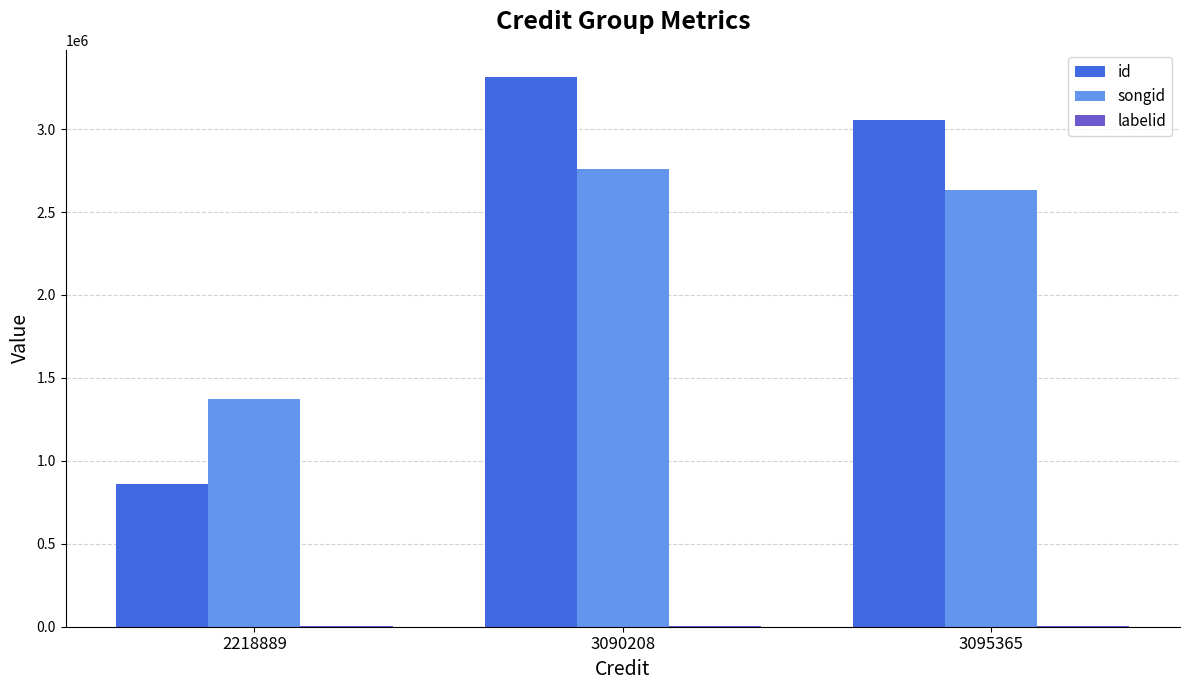

What is the maximum value for id?

3312374